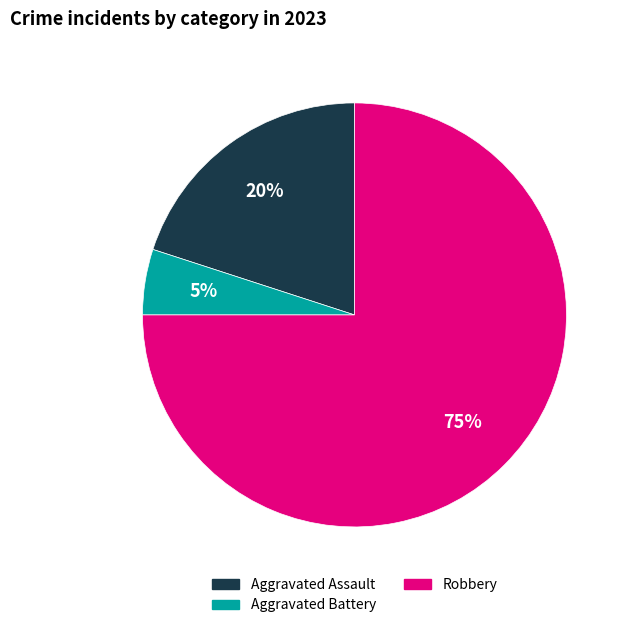

Which category accounts for the majority?

Robbery